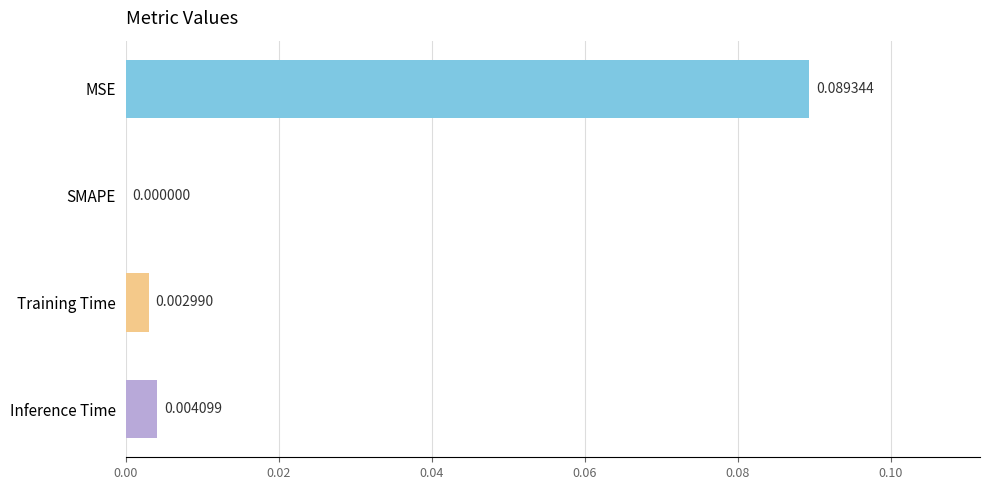

At which category does the chart reach its peak across all series?

MSE